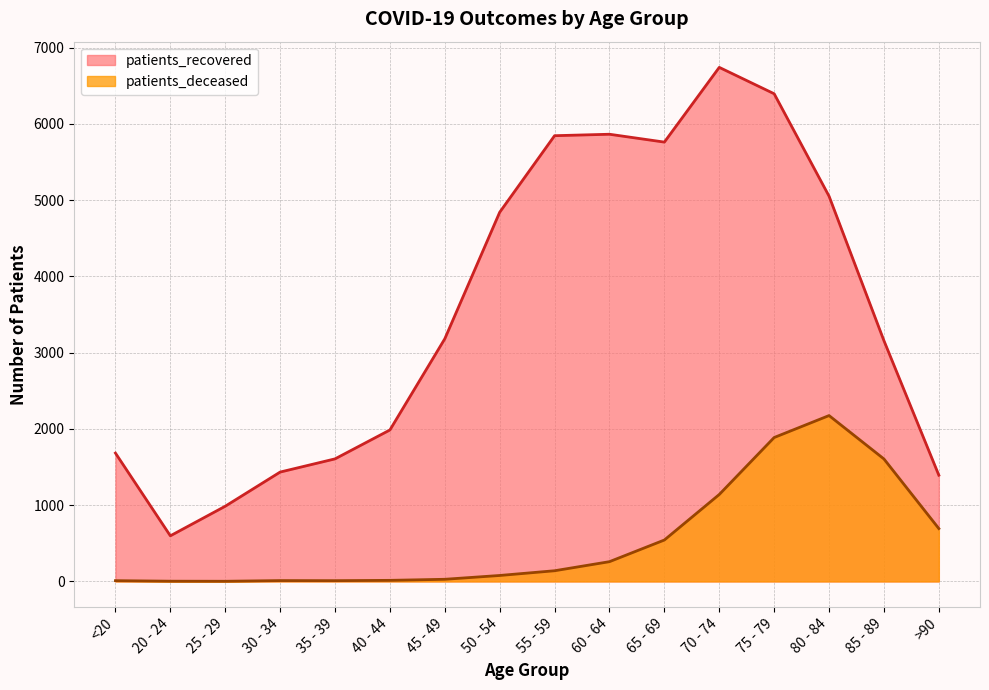

At how many categories does at least one series exceed 4292?

7